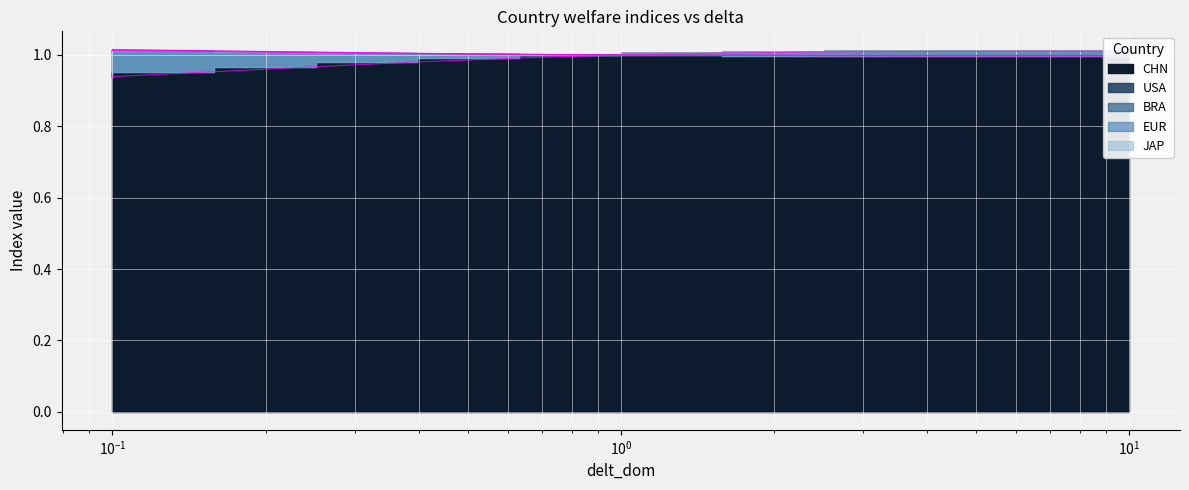

How many times do USA and CHN cross each other?

1